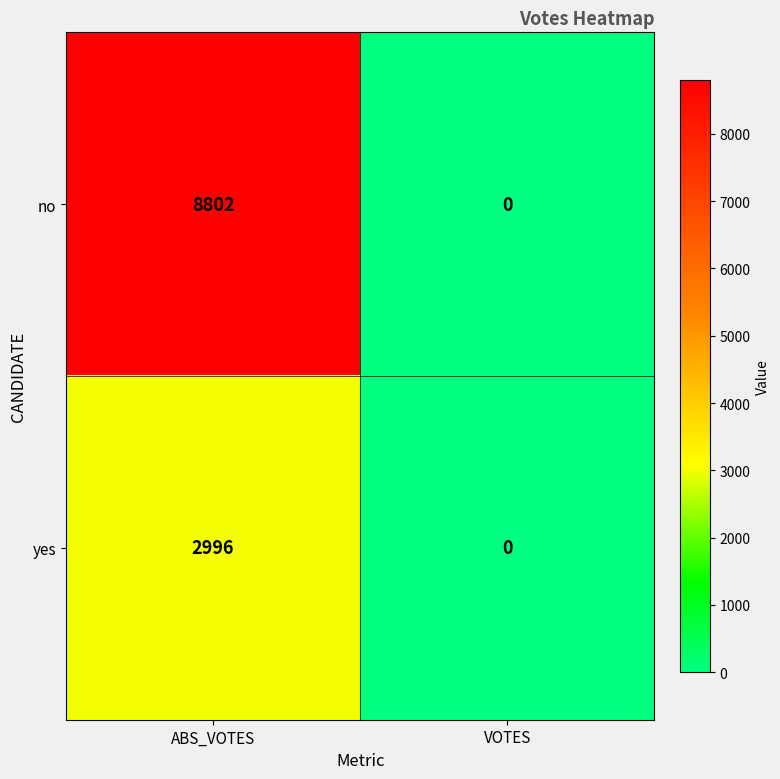

Which series changed the most between ABS_VOTES and VOTES?

no